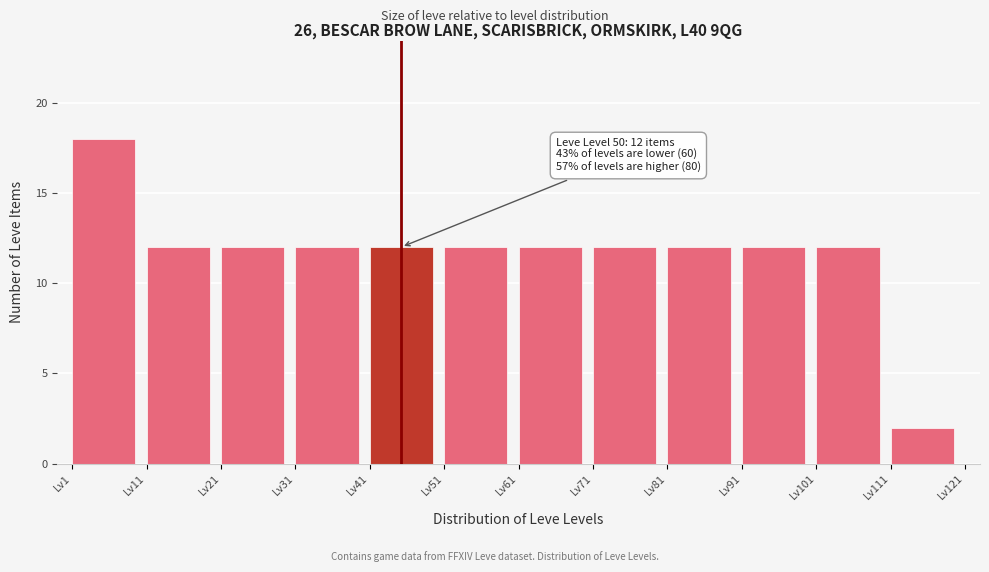

Over which range of the x-axis is the bar tallest?

1 to 11